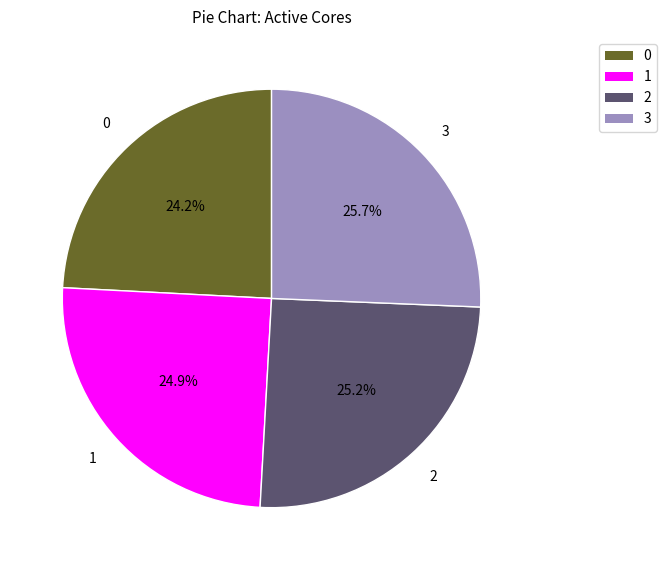

What percentage is the 3 slice, to the nearest percent?

26%